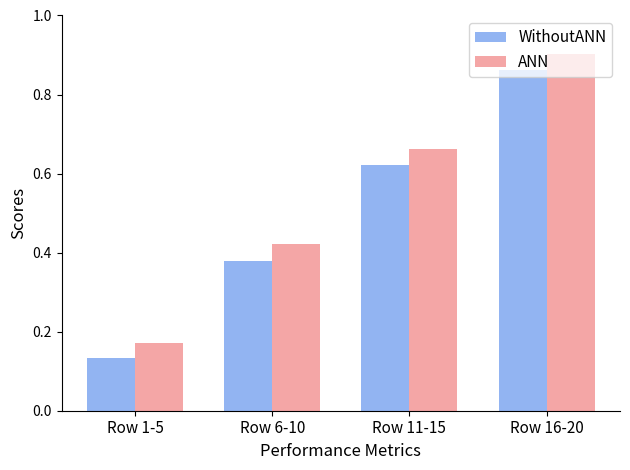

Are the bars grouped side by side (vs. stacked)?

Yes